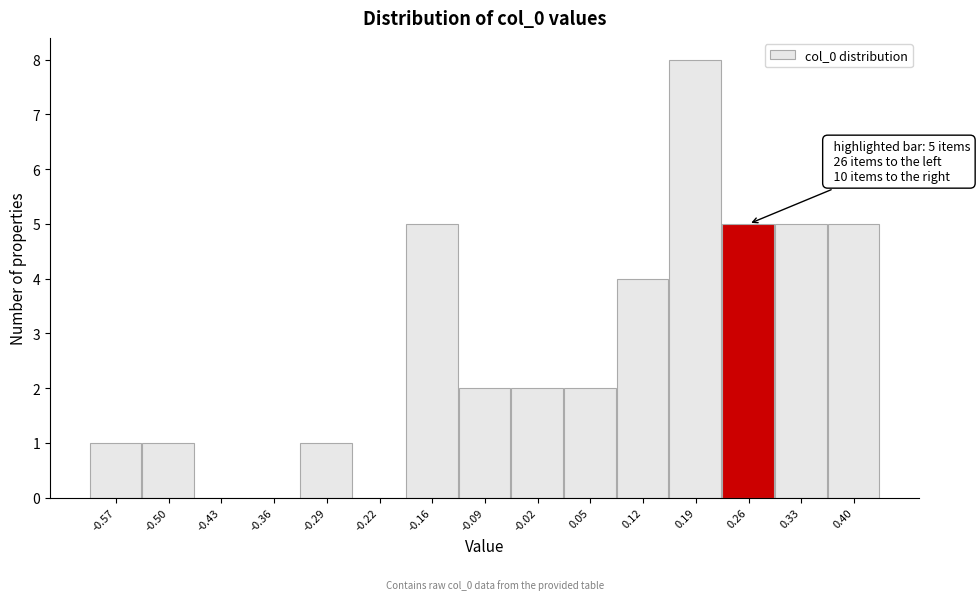

Reading left to right, transcribe all the data shown in this chart.

-0.57=1	-0.50=1	-0.43=0	-0.36=0	-0.29=1	-0.22=0	-0.16=5	-0.09=2	-0.02=2	0.05=2	0.12=4	0.19=8	0.26=5	0.33=5	0.40=5